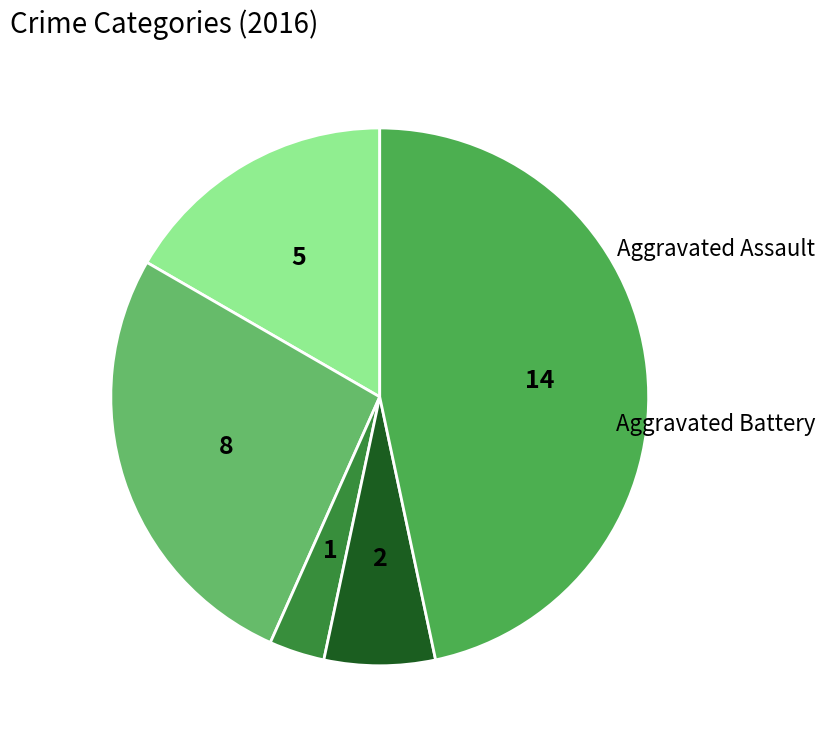

How many slices are in this pie chart?

5